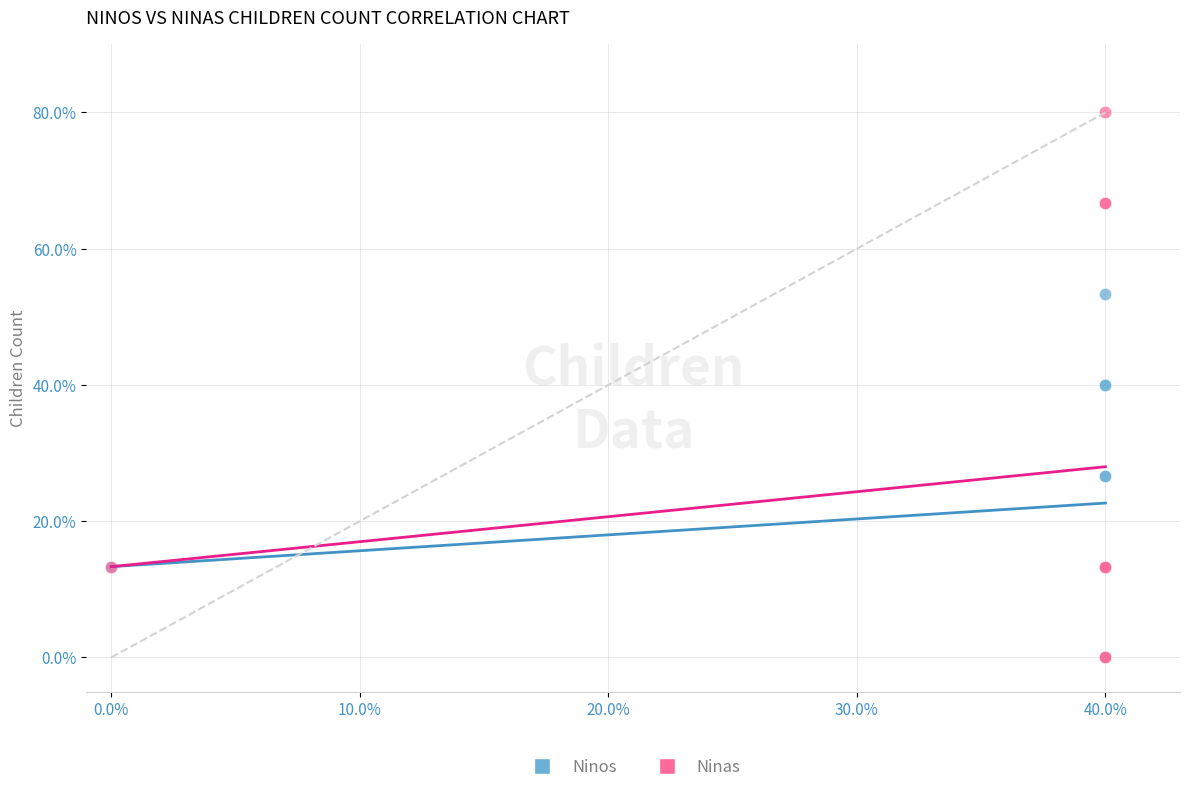

Which series has the largest Y range (max minus min)?

Ninas